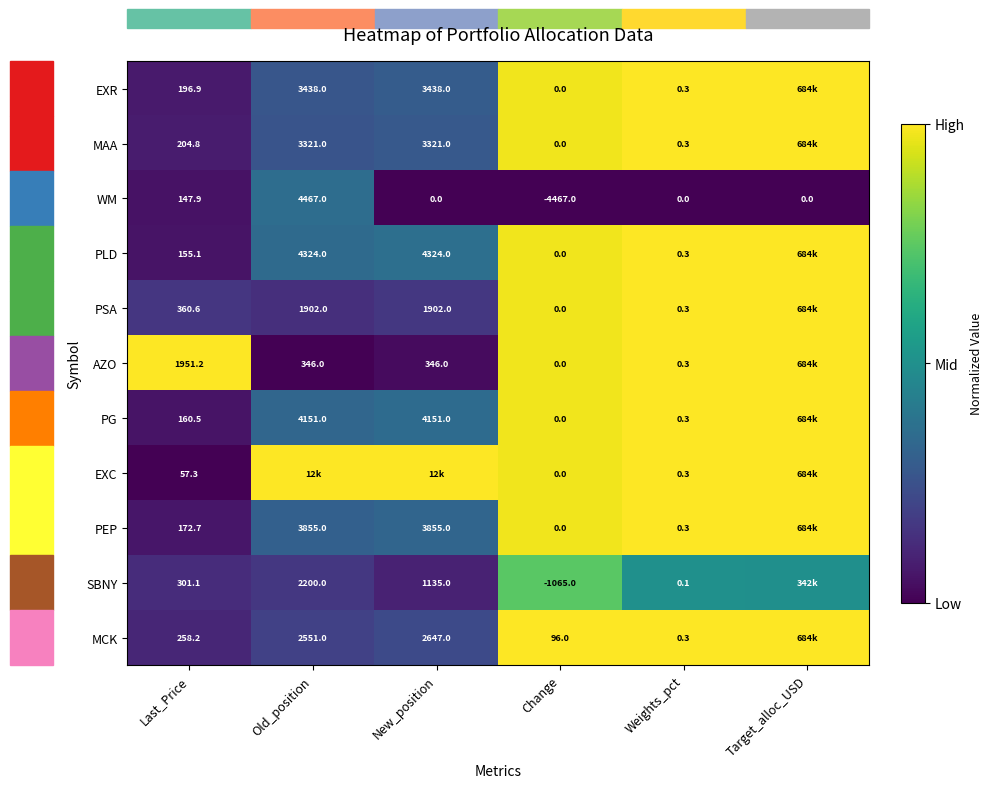

What is the difference between the highest and lowest values at Last_Price?

1893.9